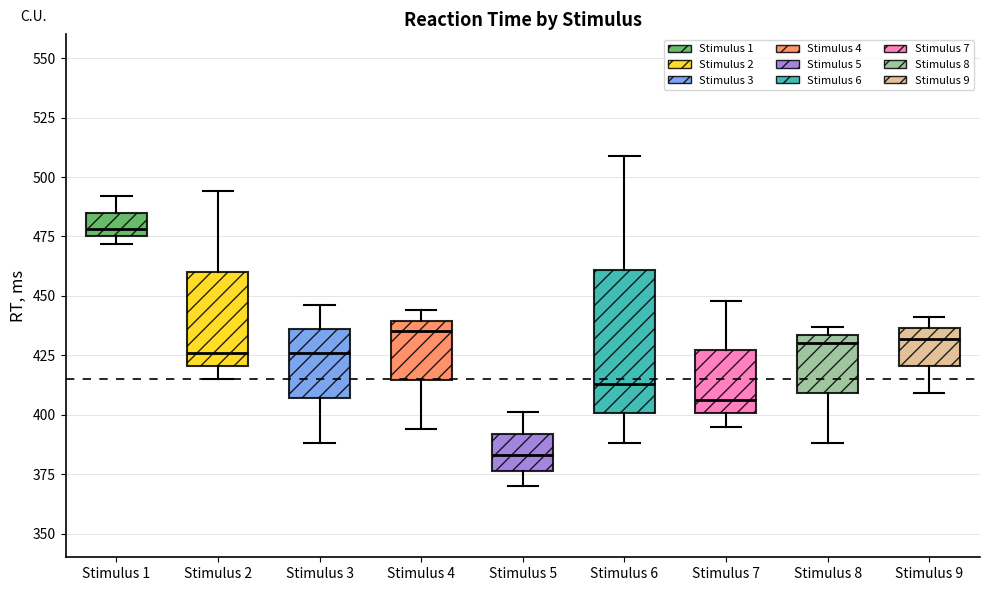

Where does the median line of the box for Stimulus 6 sit on the y-axis? The values are not printed on the chart, so give them approximately, as read against the axis.

415